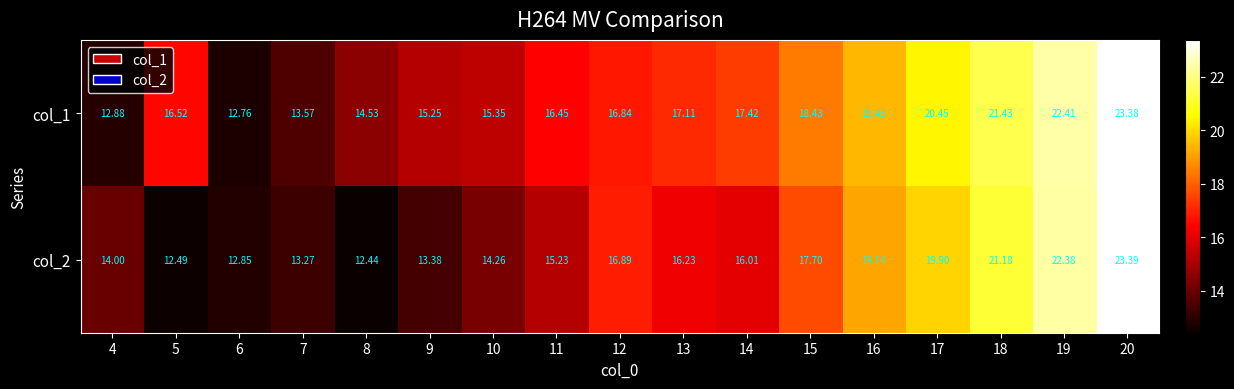

Is the value of col_2 at 11 greater than the value of col_1 at 9?

No